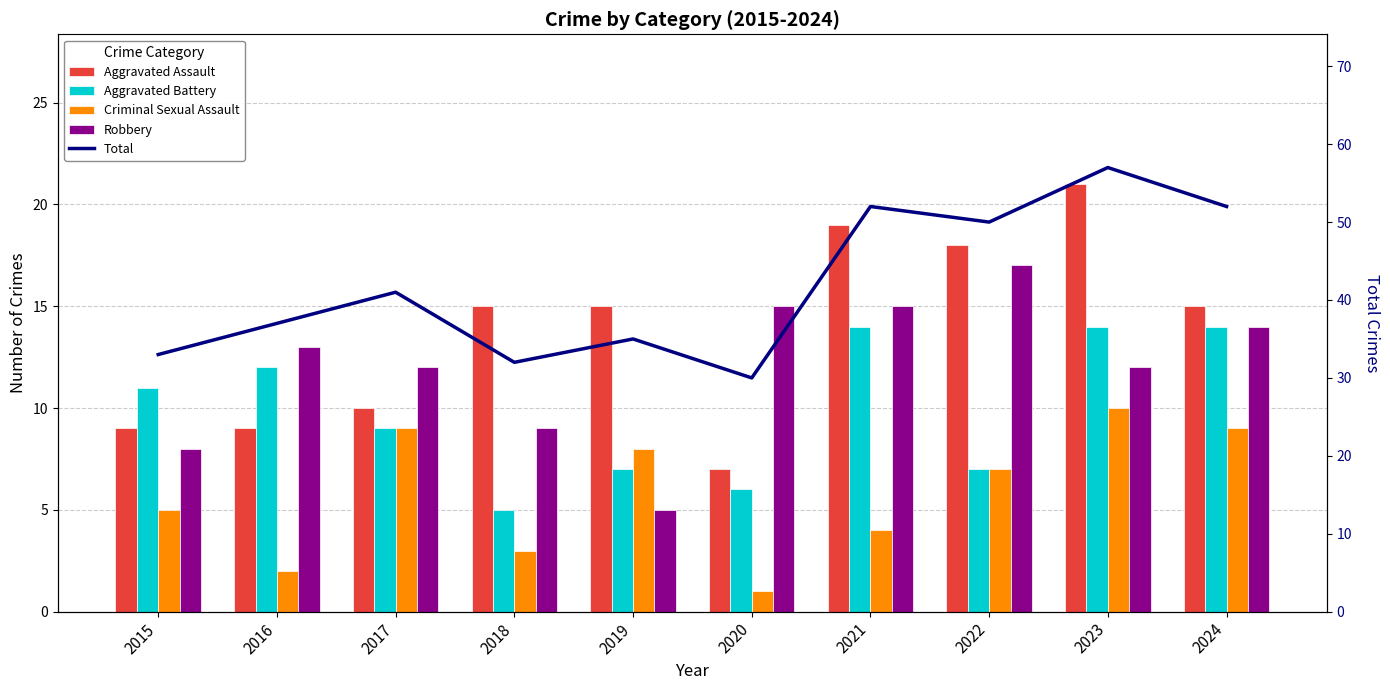

What are all the series names shown in the legend?

Aggravated Assault, Aggravated Battery, Criminal Sexual Assault, Robbery, Total